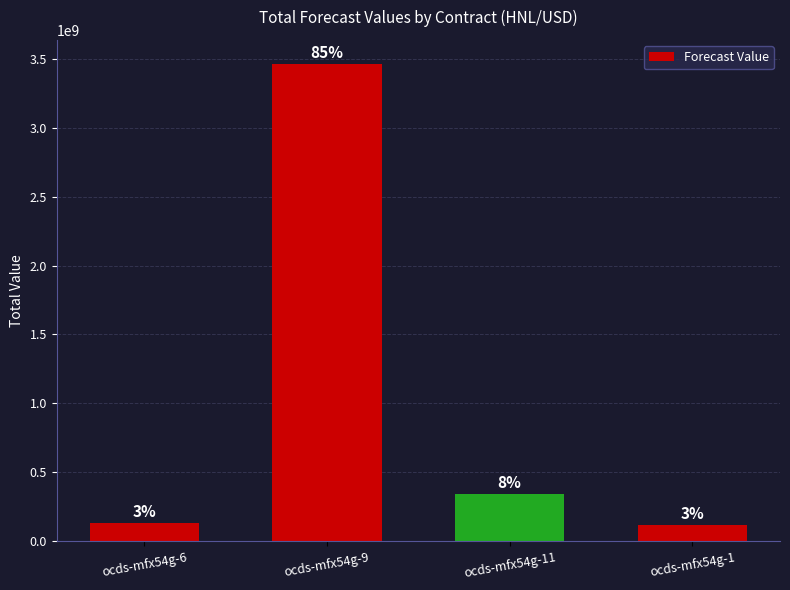

Reading left to right, list all the values displayed in this chart.

134127380	3463520219	344000000	119647755